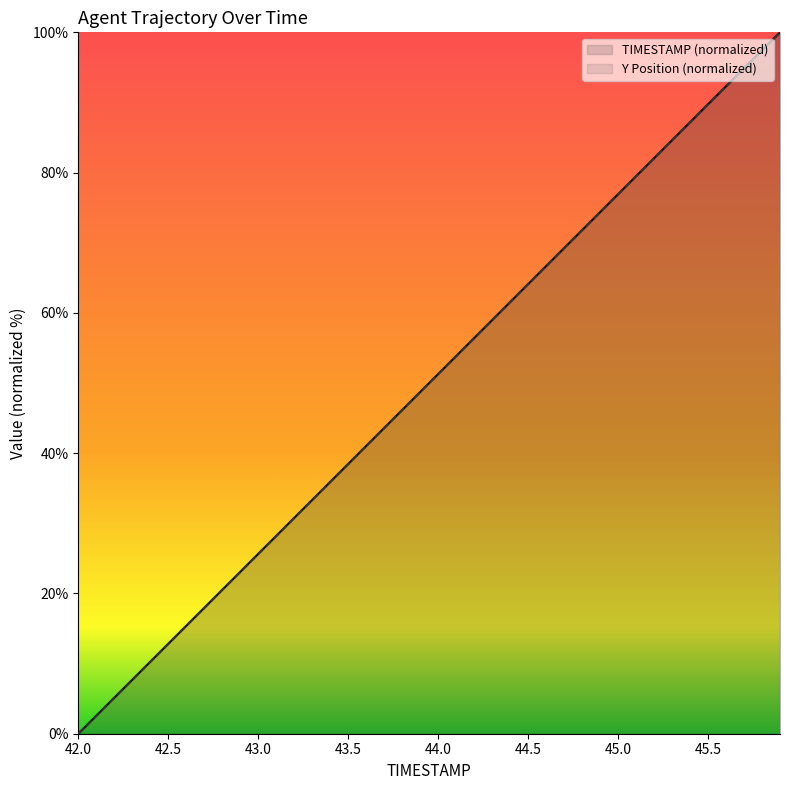

At which label does Y Position (normalized) reach its minimum?

42.0